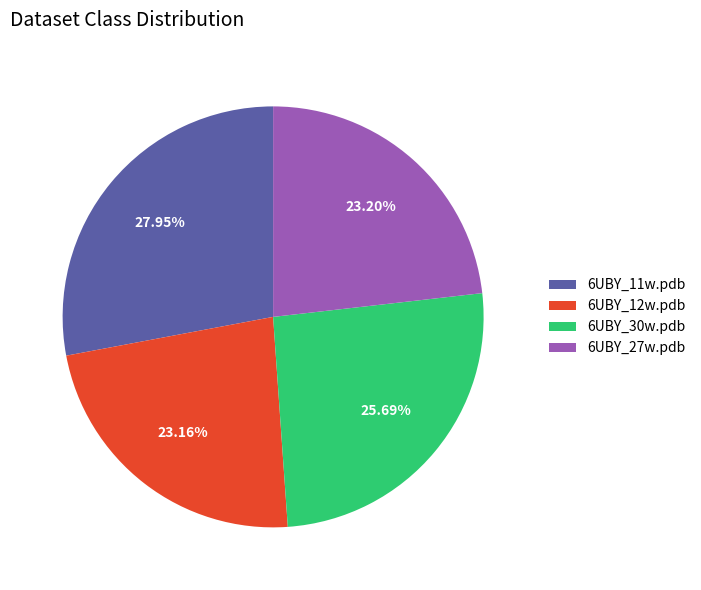

Between 6UBY_30w.pdb and 6UBY_12w.pdb, which is larger?

6UBY_30w.pdb